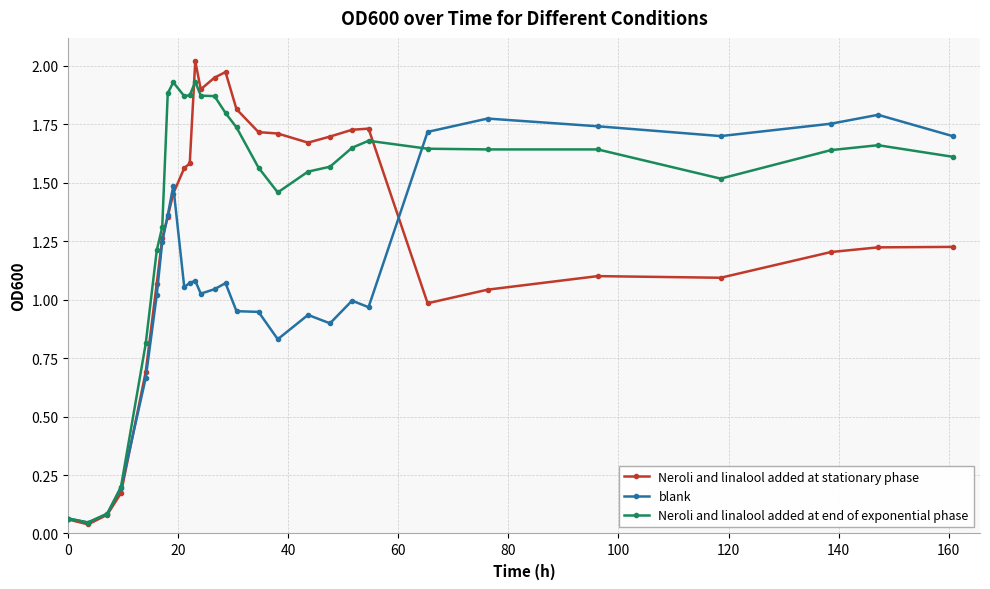

List the series in order of their overall mean, lowest first.

blank, Neroli and linalool added at stationary phase, Neroli and linalool added at end of exponential phase